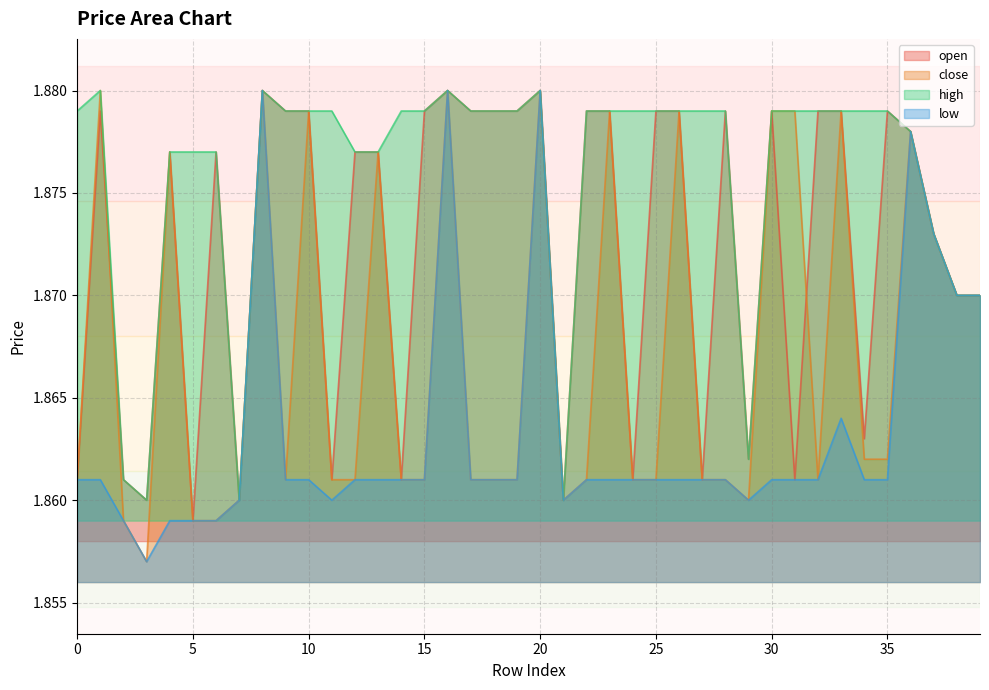

The value of low at 10 is 2.7. True or false?

False